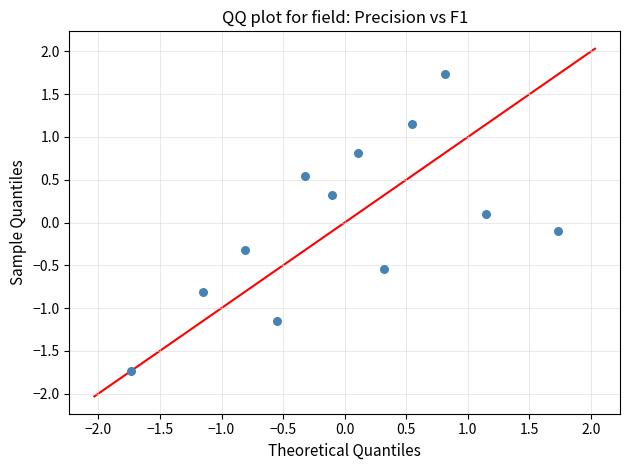

What is the range of Y values (max minus min)?

3.5